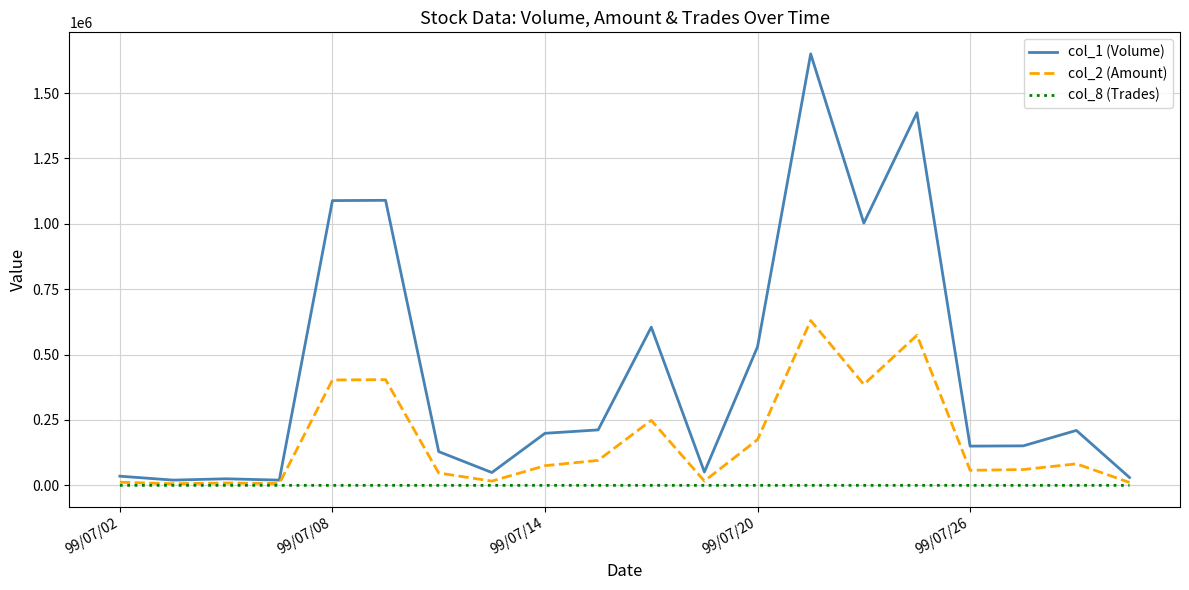

At how many categories does at least one series exceed 254432?

7